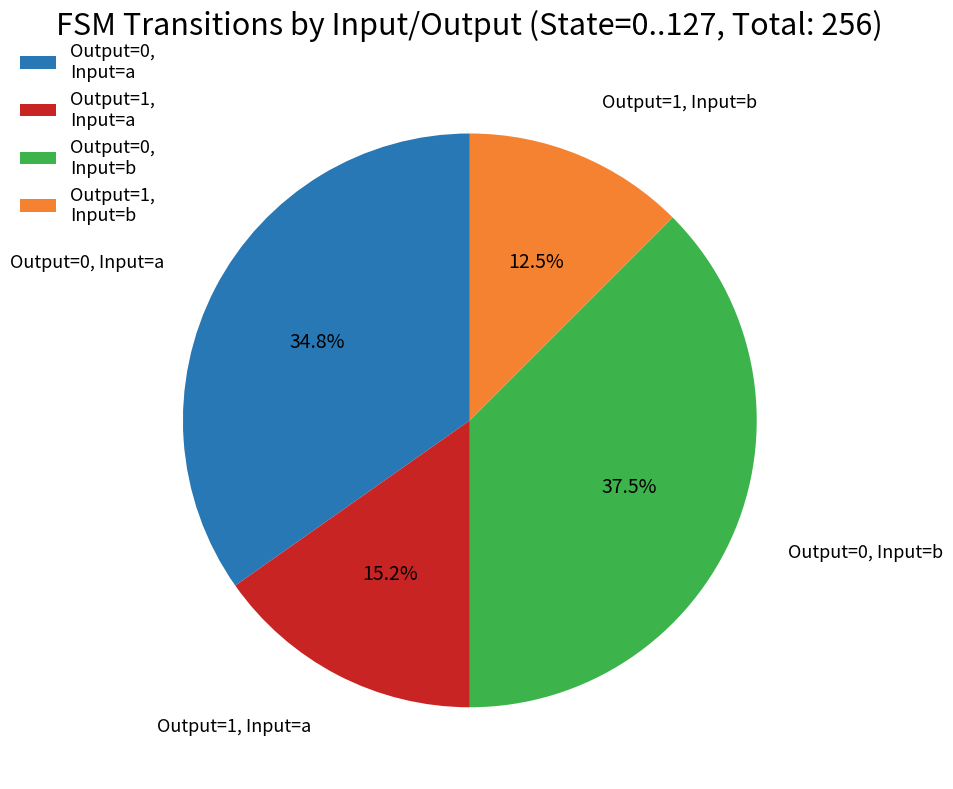

Does any single category account for the majority?

No